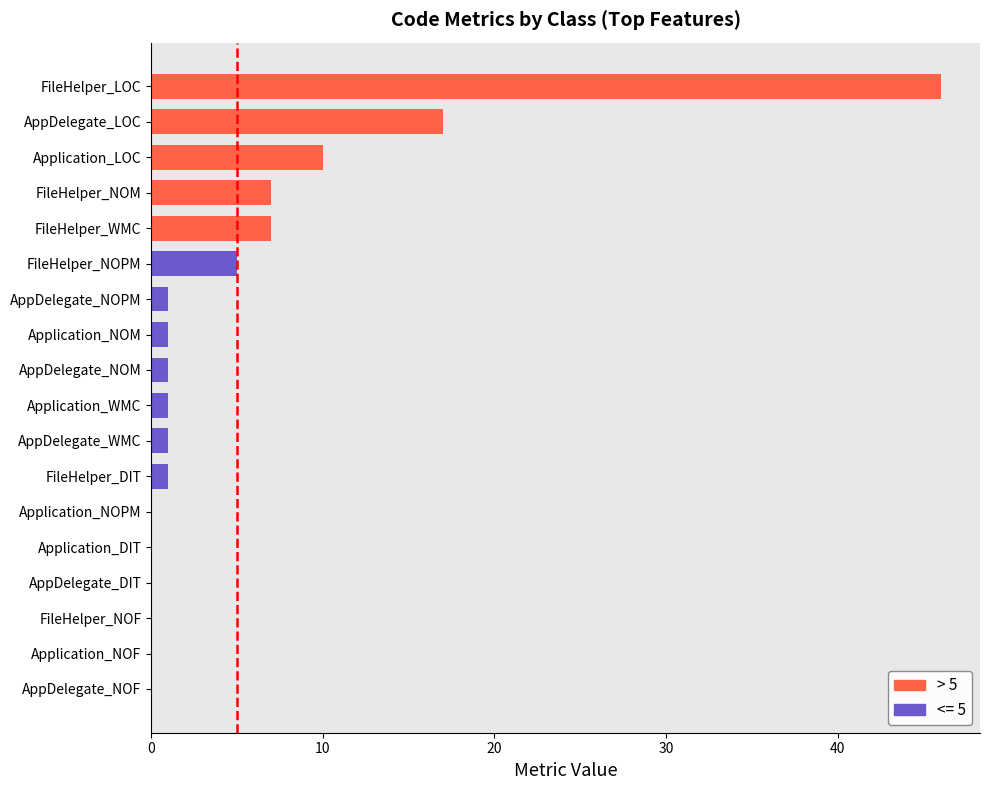

Are the bars horizontal?

Yes